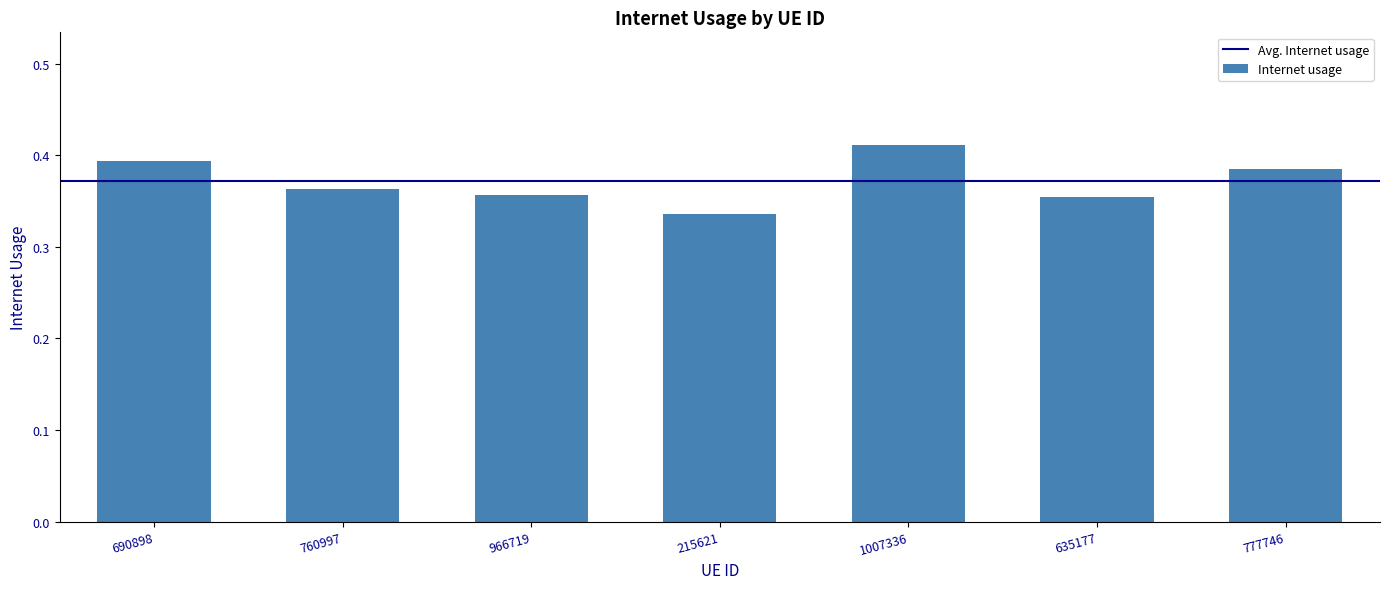

What is the difference between the maximum and minimum values?

0.1